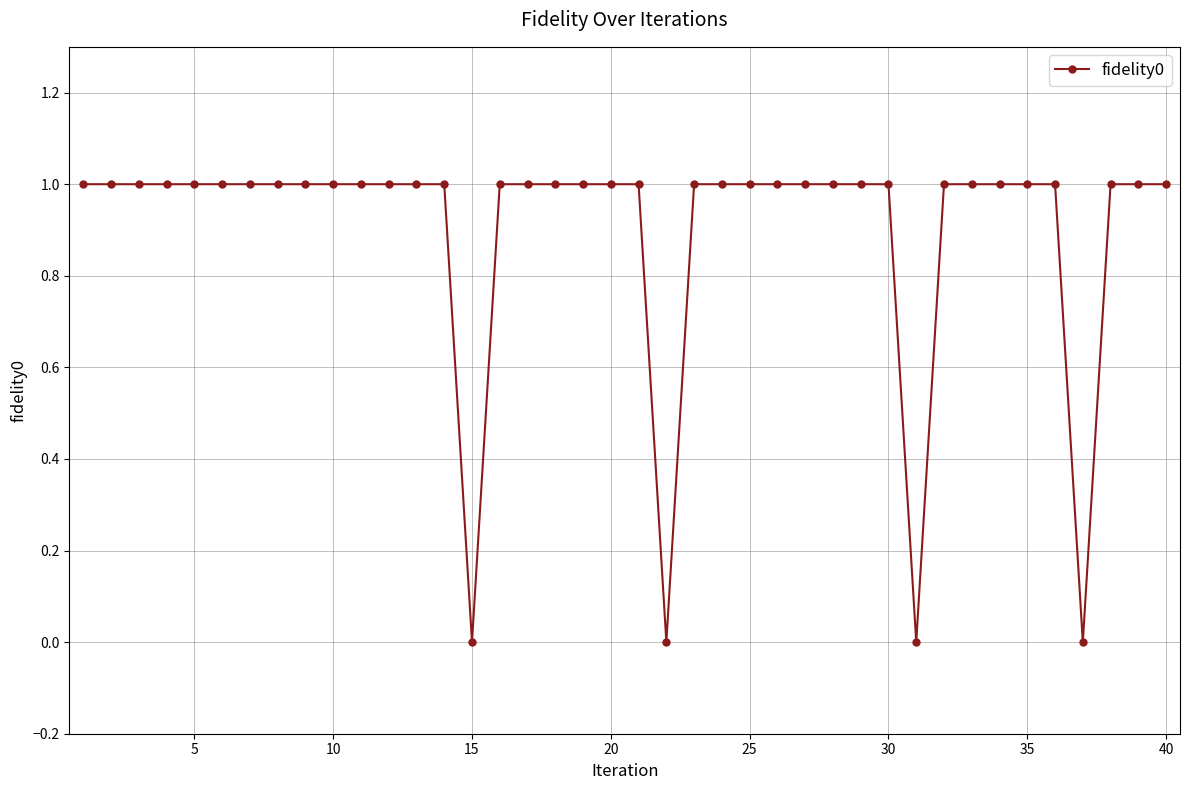

How many distinct data groups are displayed?

1